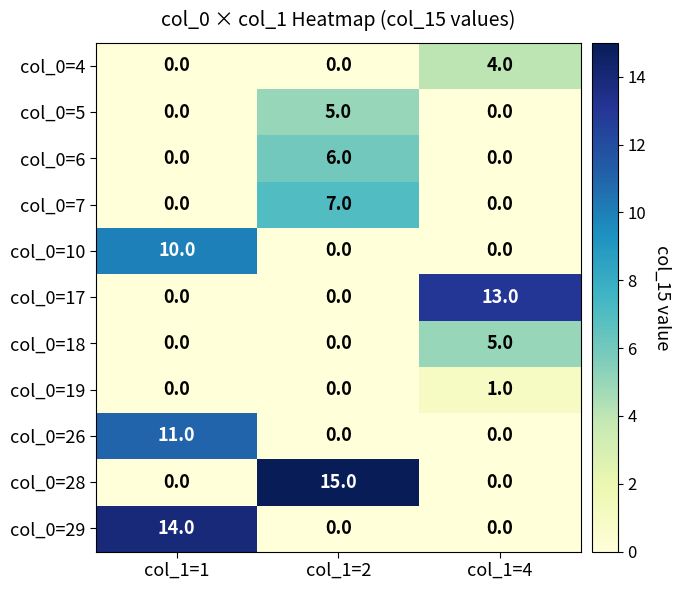

Which series has the largest range (max minus min)?

col_0=28